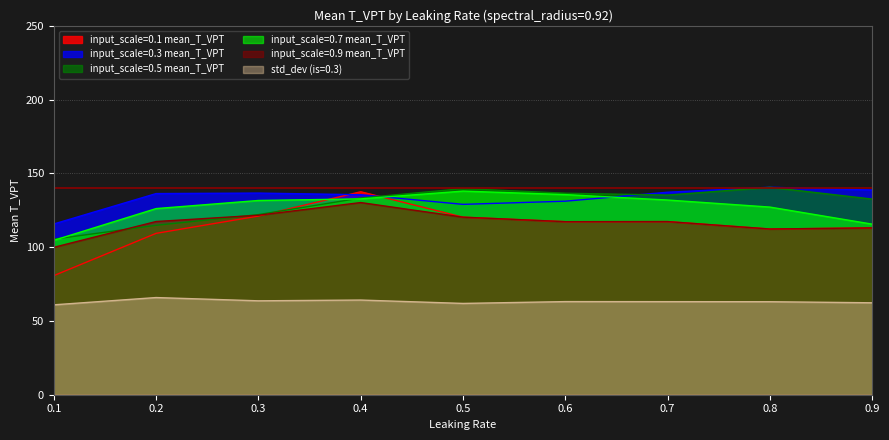

What is the minimum value for input_scale=0.7 mean_T_VPT?

104.6